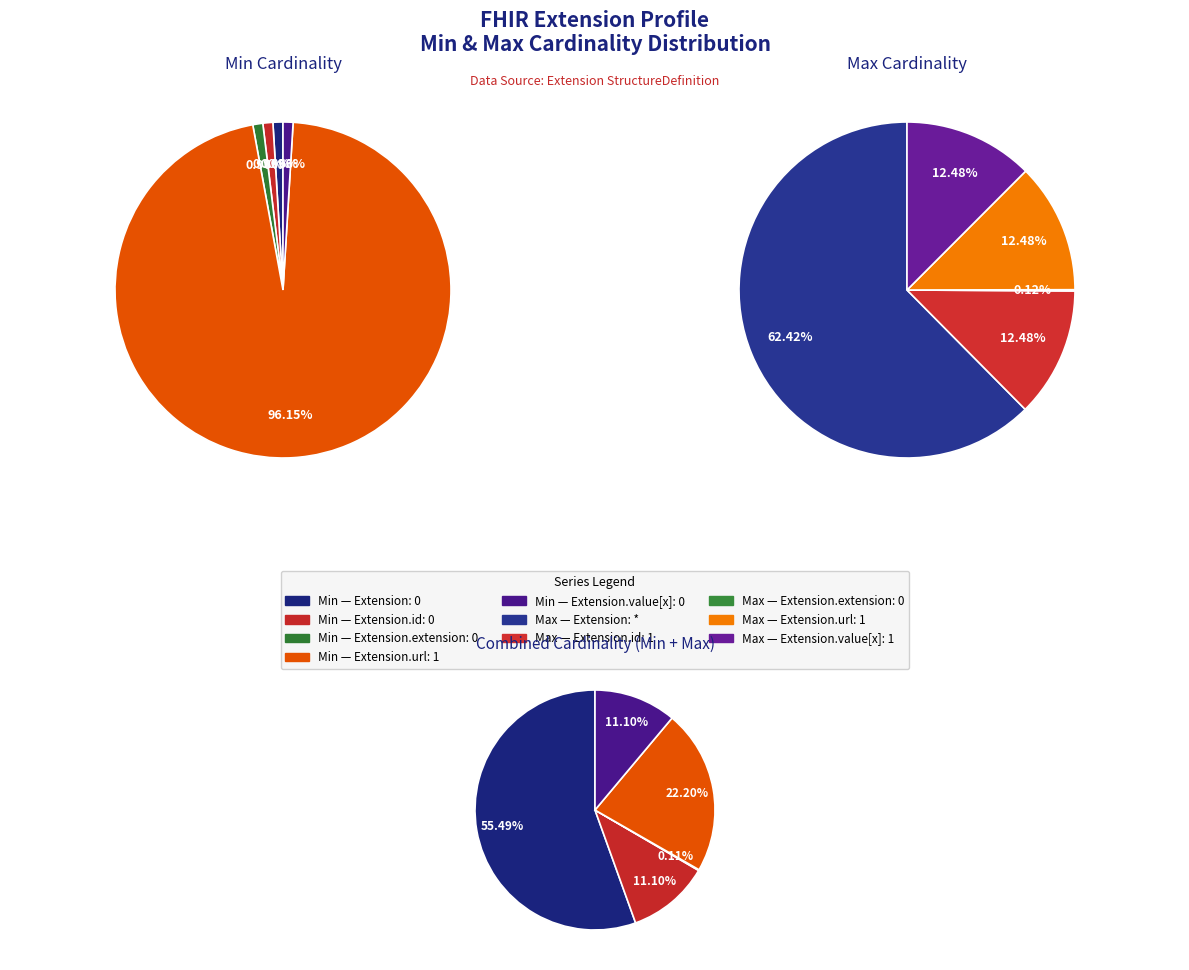

Is there any slice that represents more than half of the pie?

Yes